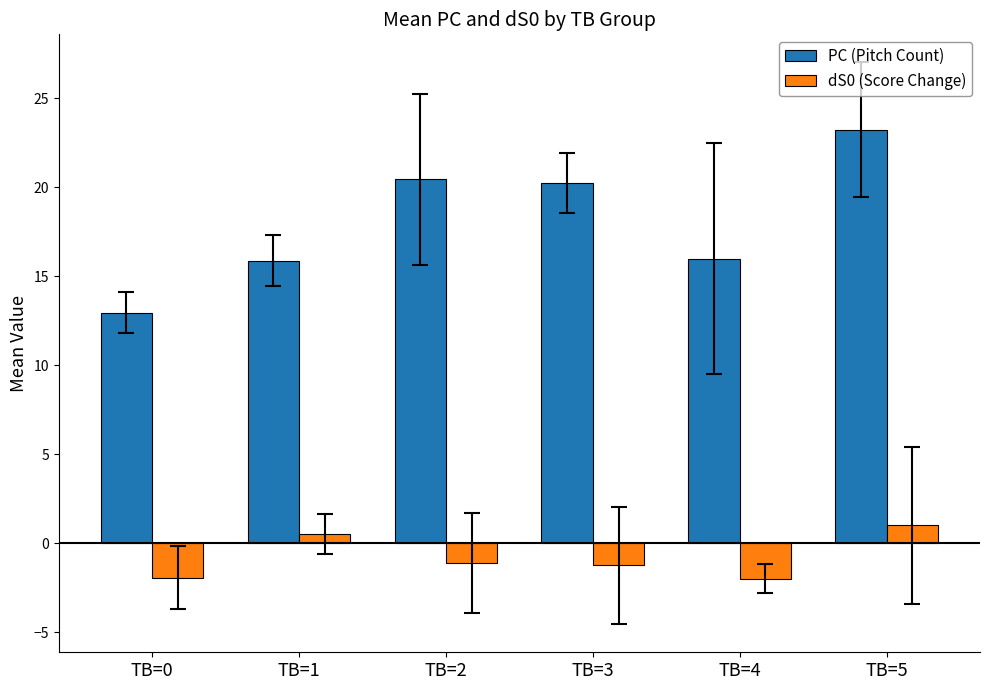

What is the difference between the maximum and second lowest values in the dS0 (Score Change) series?

2.9